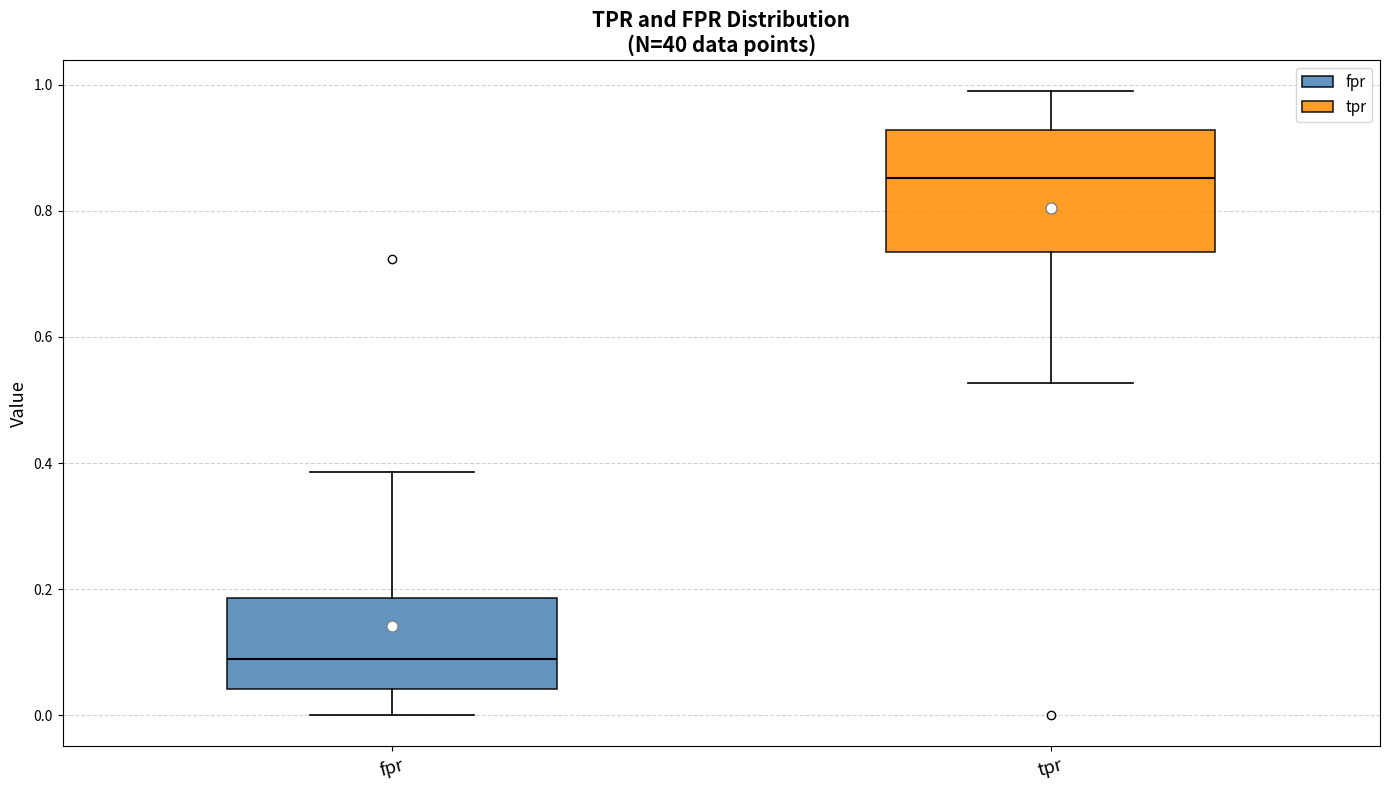

Where is the upper edge of the box for tpr on the y-axis? The values are not printed on the chart, so give them approximately, as read against the axis.

0.92